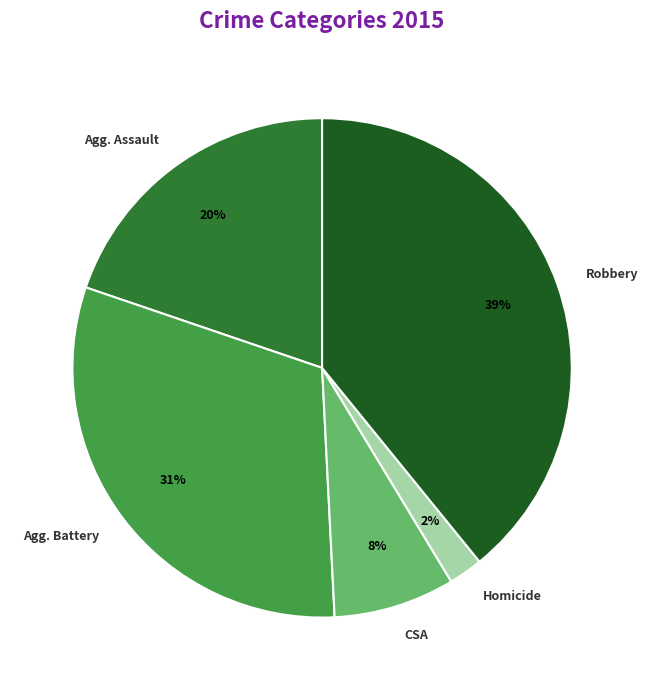

Is there a majority slice in this chart?

No